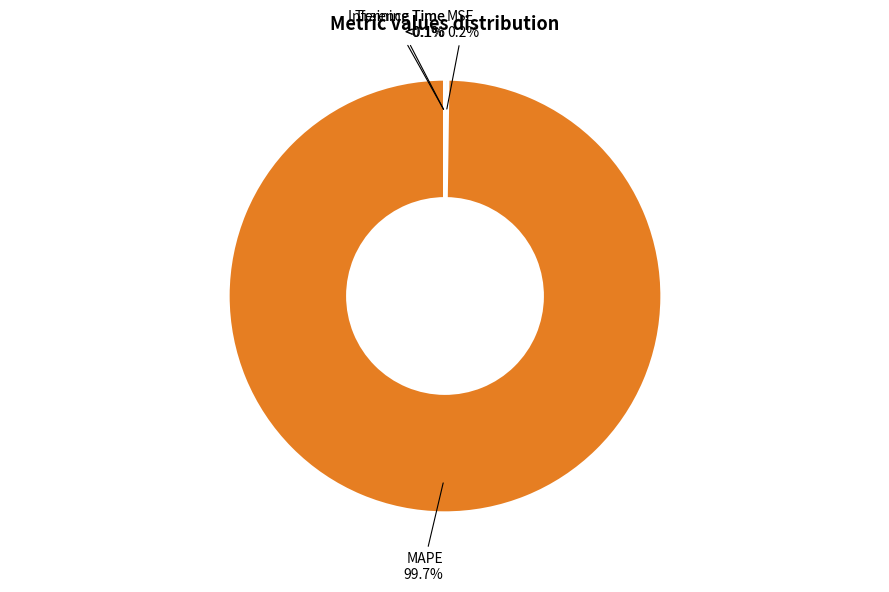

To the nearest percent, what is the difference between the largest and smallest slice percentages?

100%